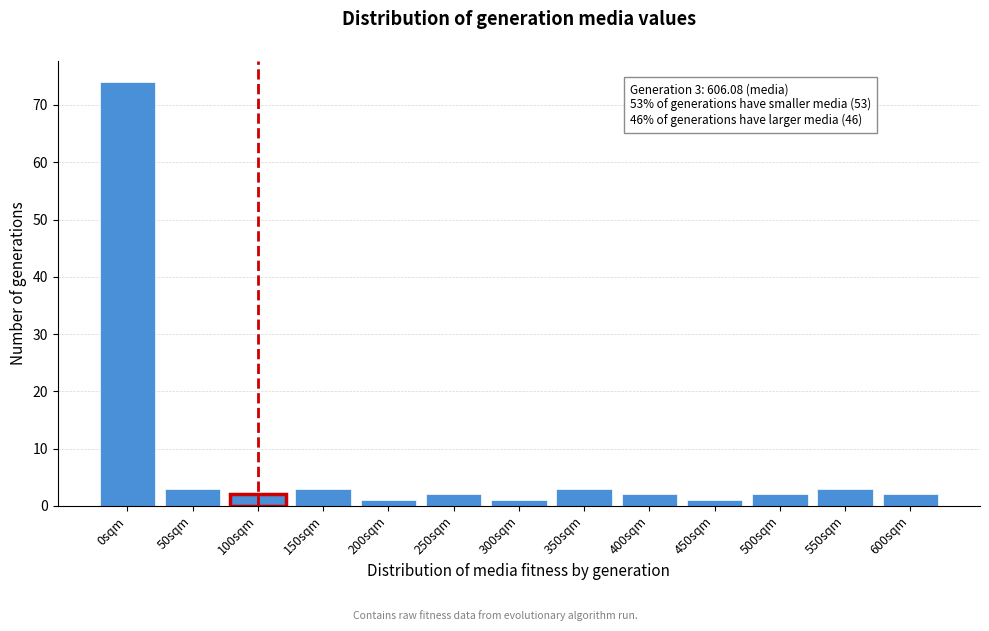

Reading right to left, list all the values displayed in this chart.

2	3	2	1	2	3	1	2	1	3	2	3	74